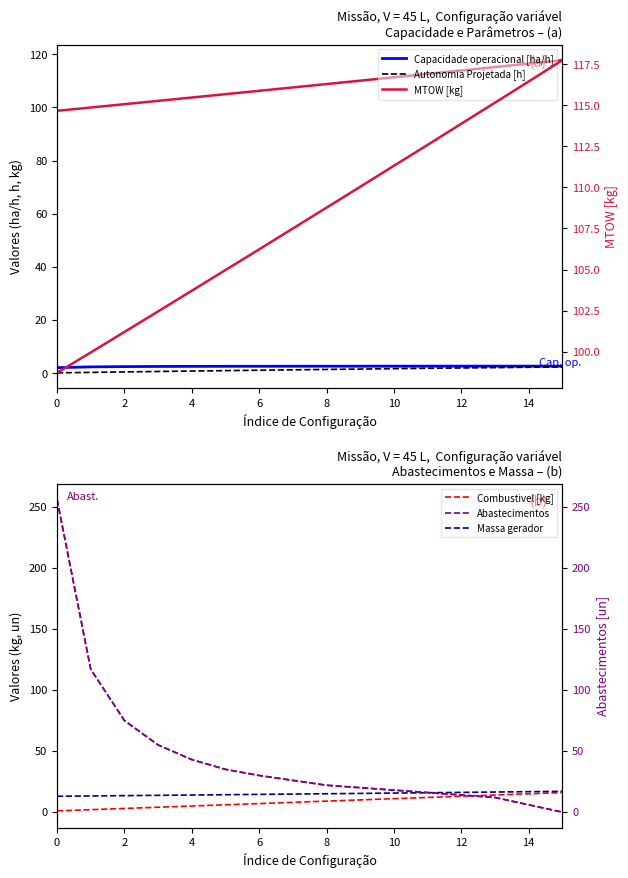

Is it true that Massa gerador equals 22.7 at 6?

False